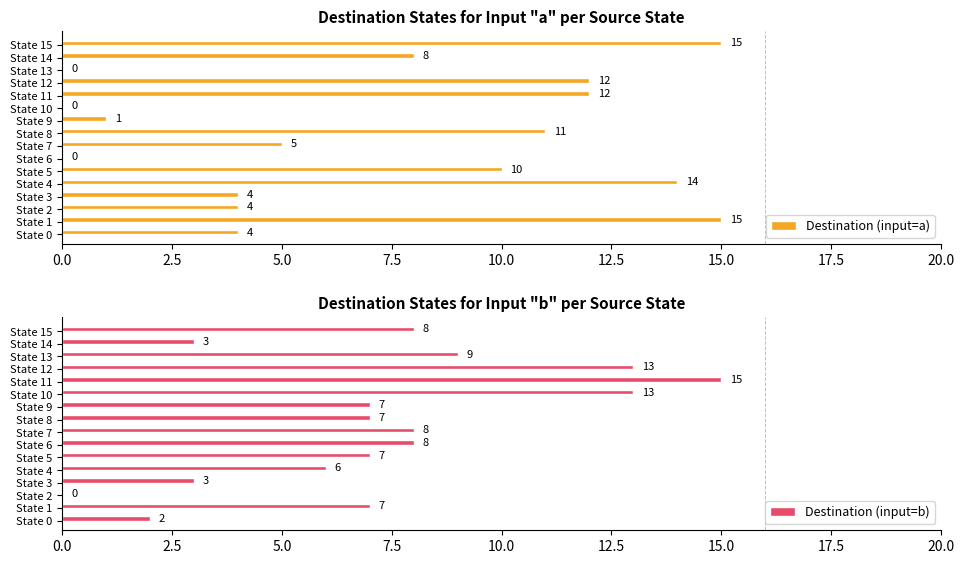

What value does the Destination (input=a) series have at State 4?

14